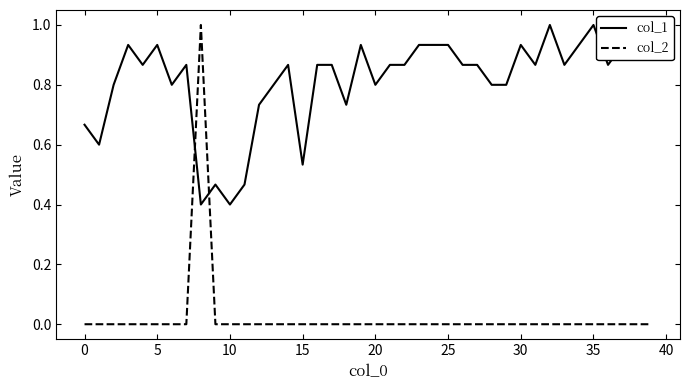

True or false: col_1 and col_2 intersect in this chart.

True